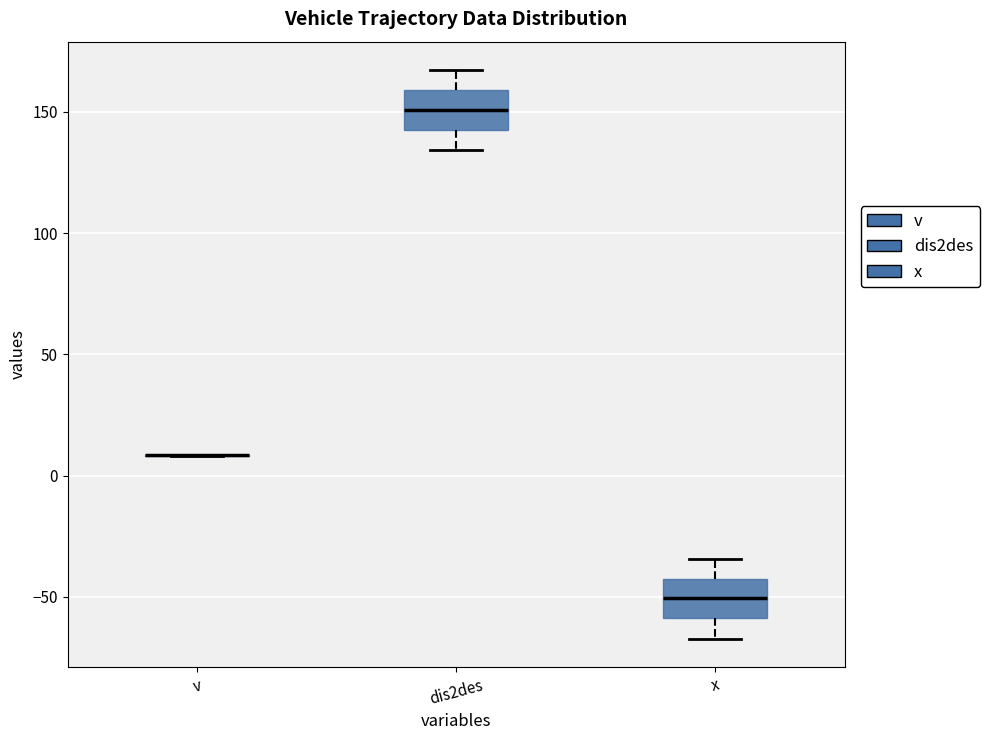

Reading left to right, transcribe this box plot: for each box, give where its median line is, the range the box spans, and where its two whiskers end, as read against the y-axis. The values are not printed on the chart, so give them approximately, as read against the axis.

v: box collapsed to a line at 10, whiskers 10 to 10
dis2des: median 150, box 140 to 160, whiskers 135 to 165
x: median -50, box -60 to -40, whiskers -65 to -35